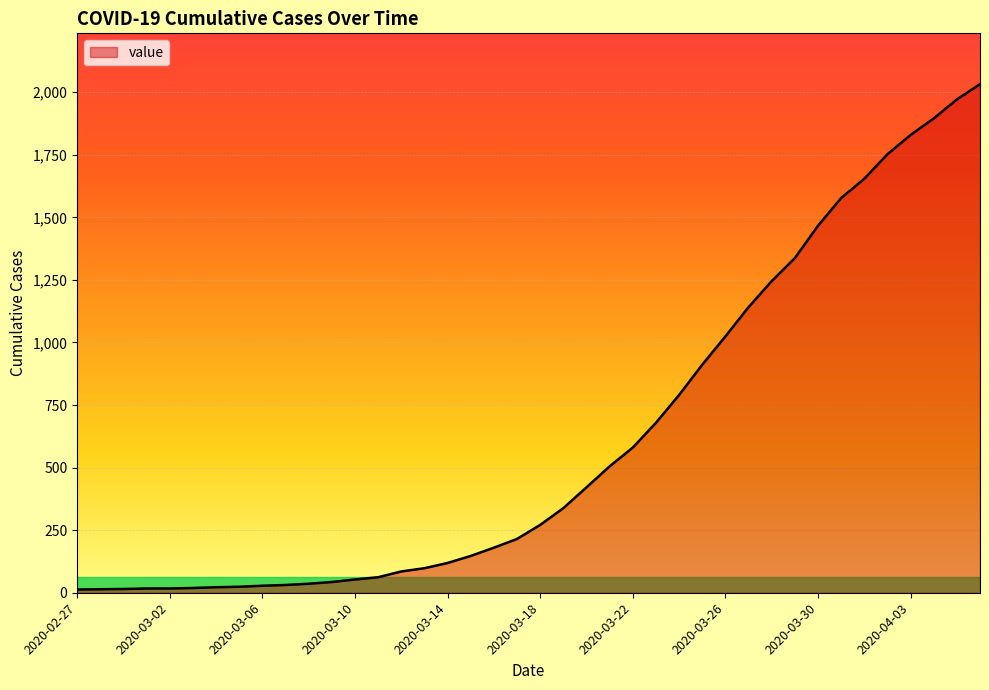

What is the greatest value displayed?

2032